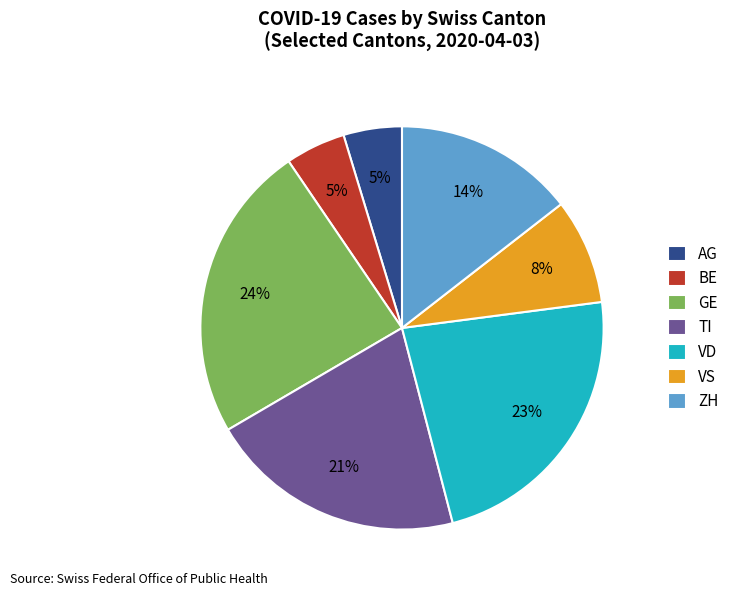

Does AG account for over 50% of the chart?

No